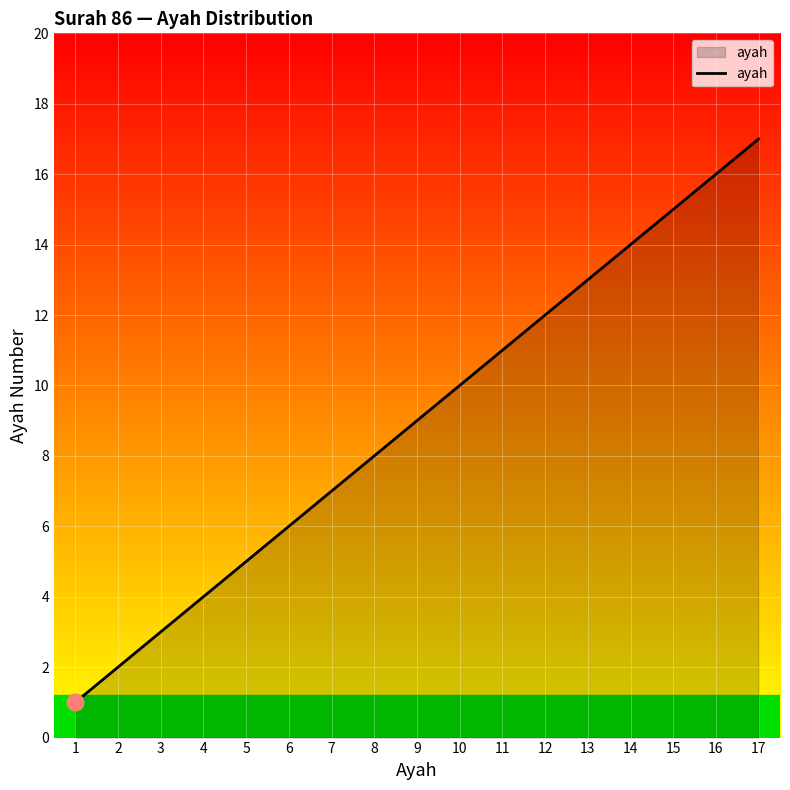

What is the difference between the maximum and minimum values?

16